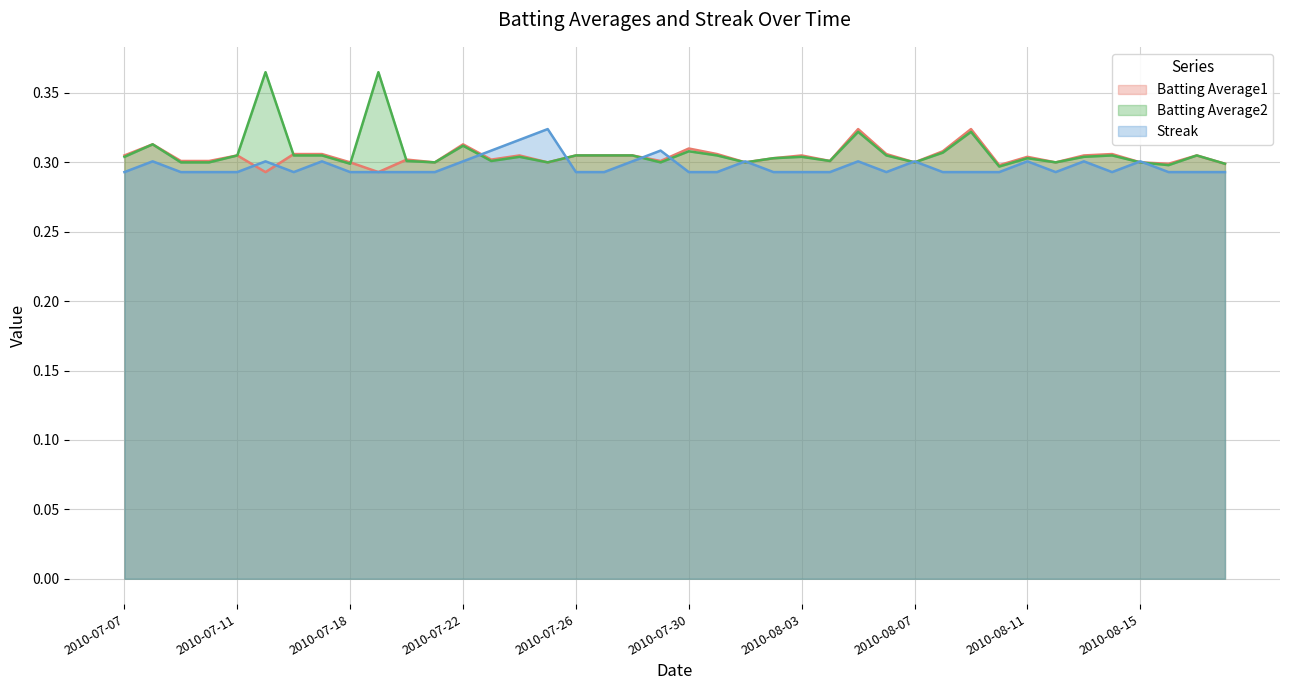

How many intersections are there between Batting Average1 and Streak?

12